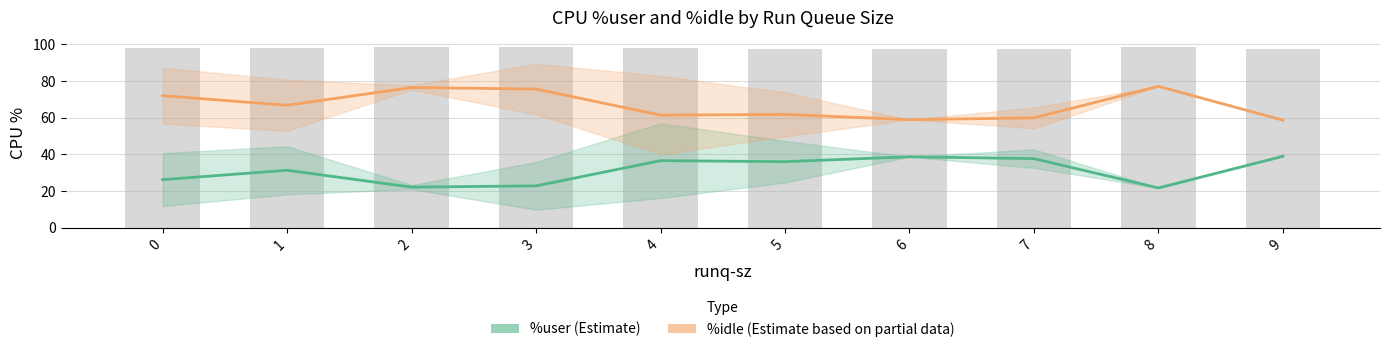

Reading right to left, list all the values displayed in this chart.

%user: 38.9	21.6	37.6	38.6	35.9	36.5	22.7	22.1	31.2	26.1
%idle: 58.6	77.1	59.9	58.9	61.7	61.3	75.6	76.4	66.7	71.9